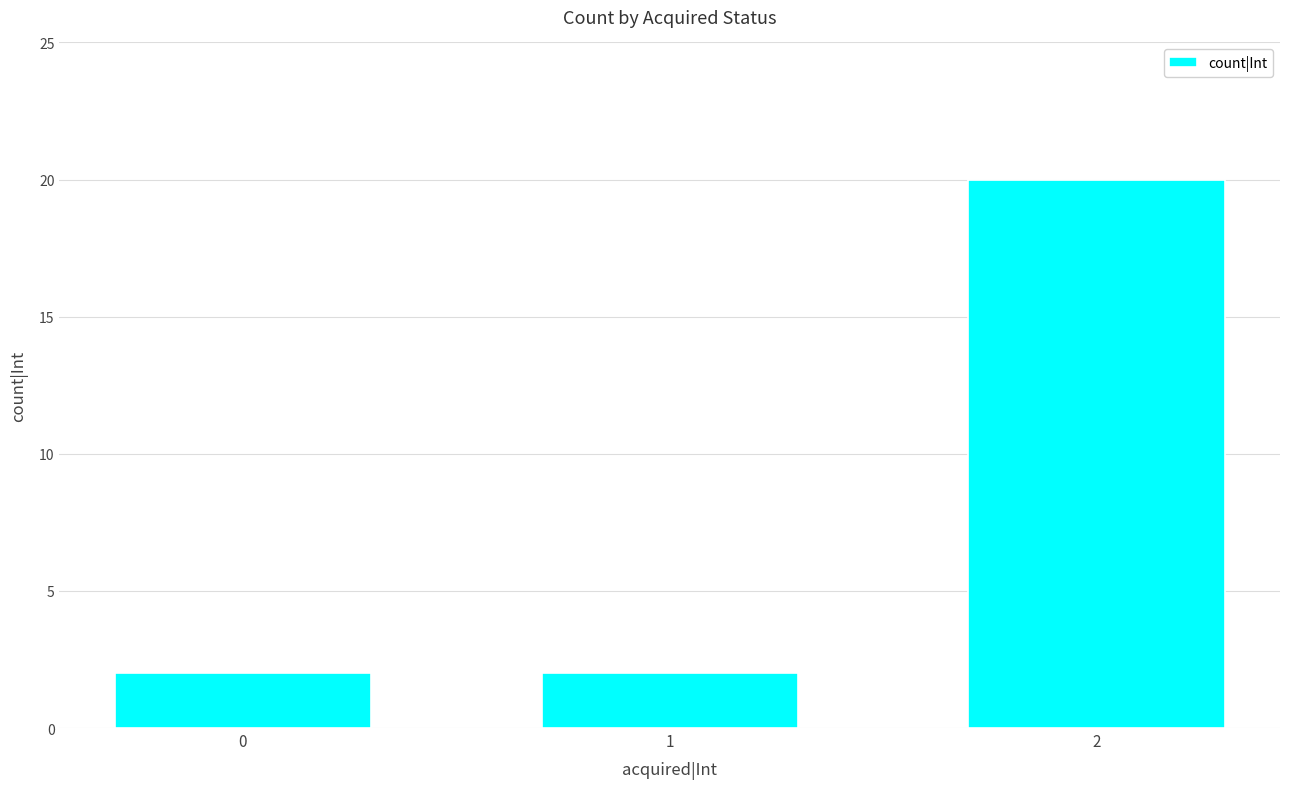

Reading left to right, what are all the values shown in this chart?

2	2	20